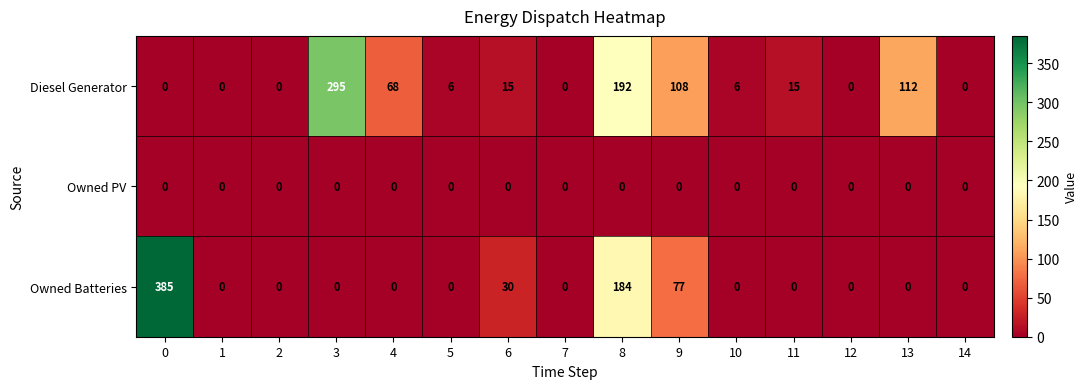

Which series has the largest range (max minus min)?

Owned Batteries